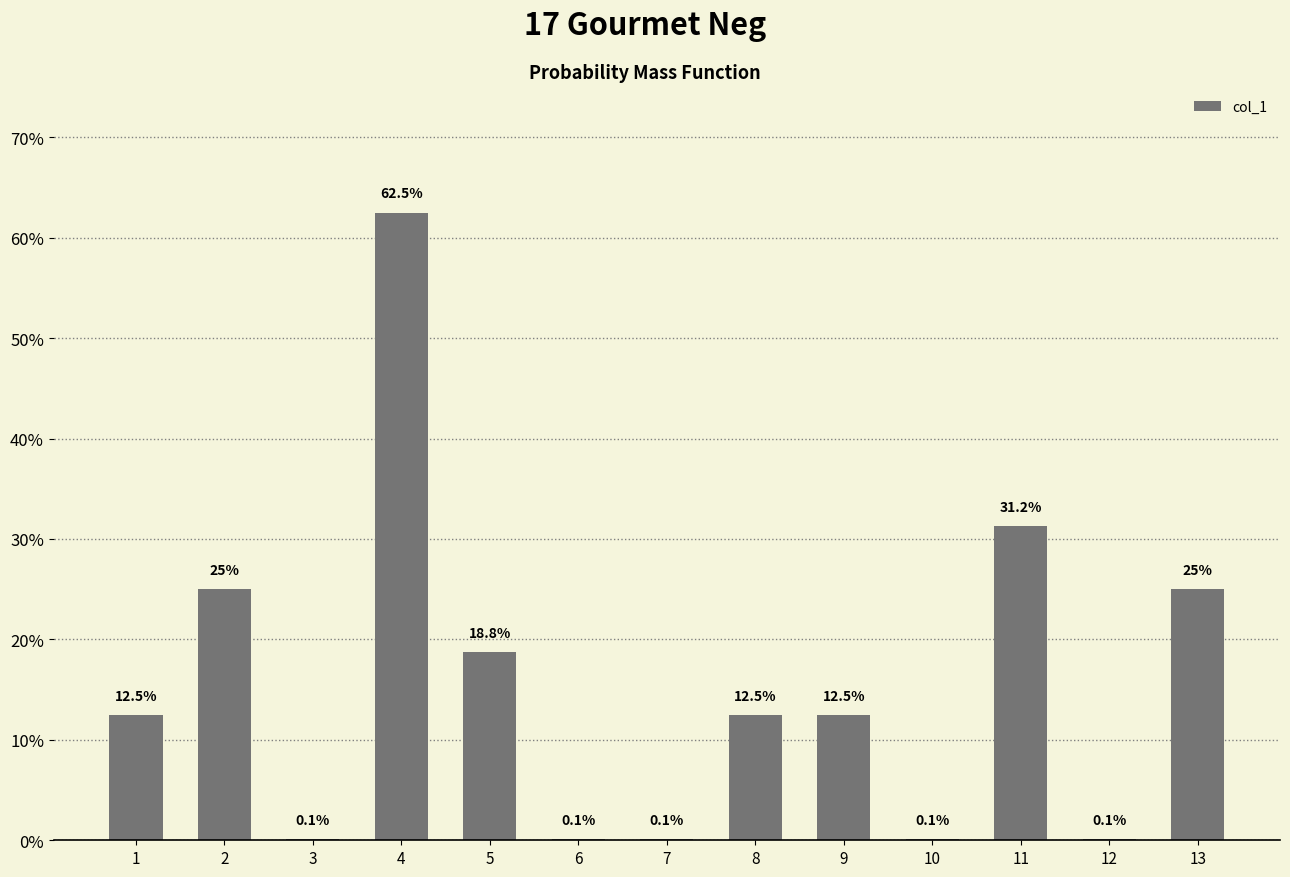

What is the value of the 4th bar from the left?

0.6